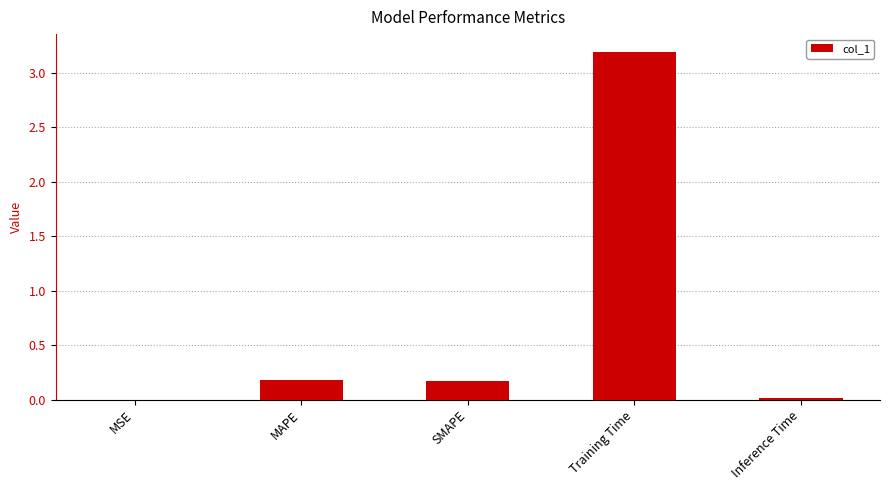

The value at Inference Time is 0.0. True or false?

True